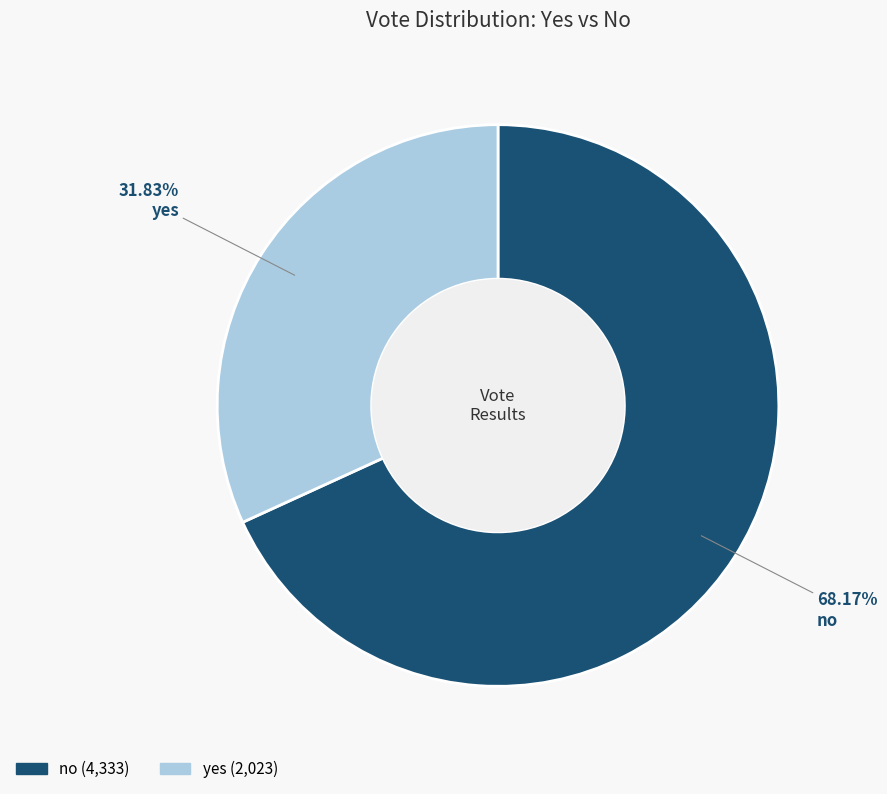

Which slice is the largest?

no